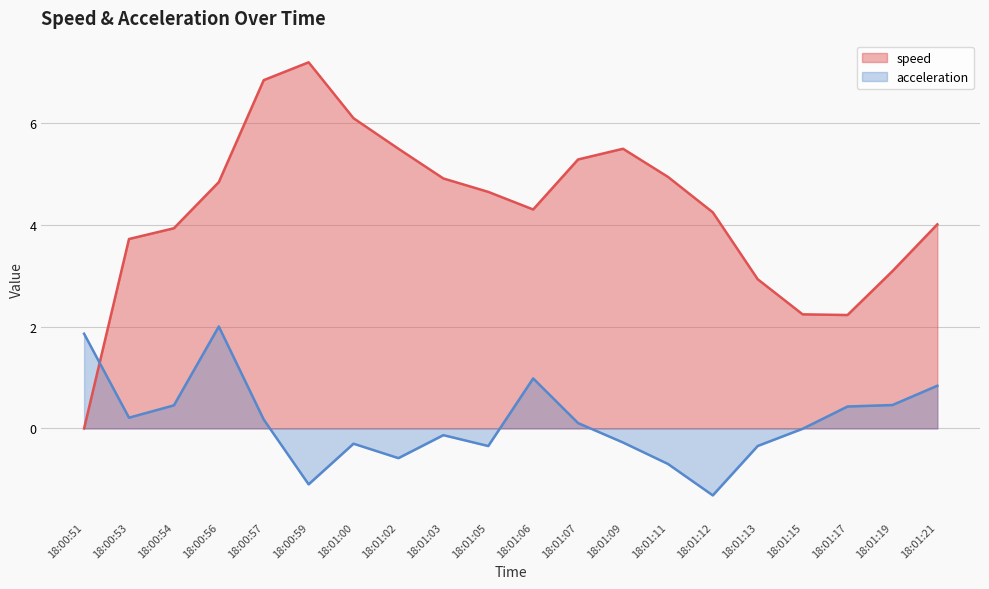

What position from the left is 18:01:06?

11